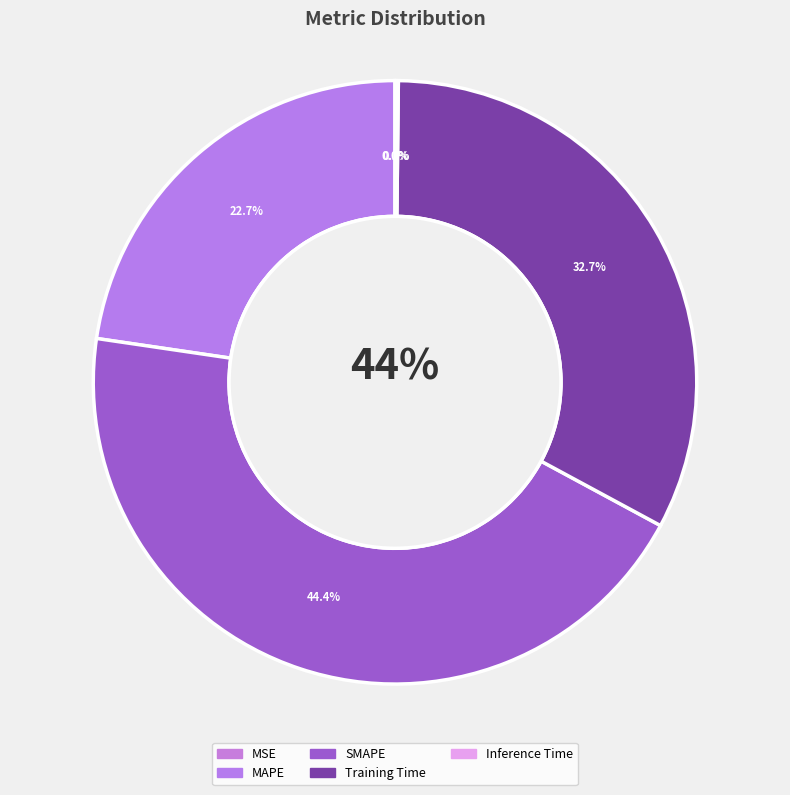

Rank the categories by value from highest to lowest.

SMAPE, Training Time, MAPE, Inference Time, MSE